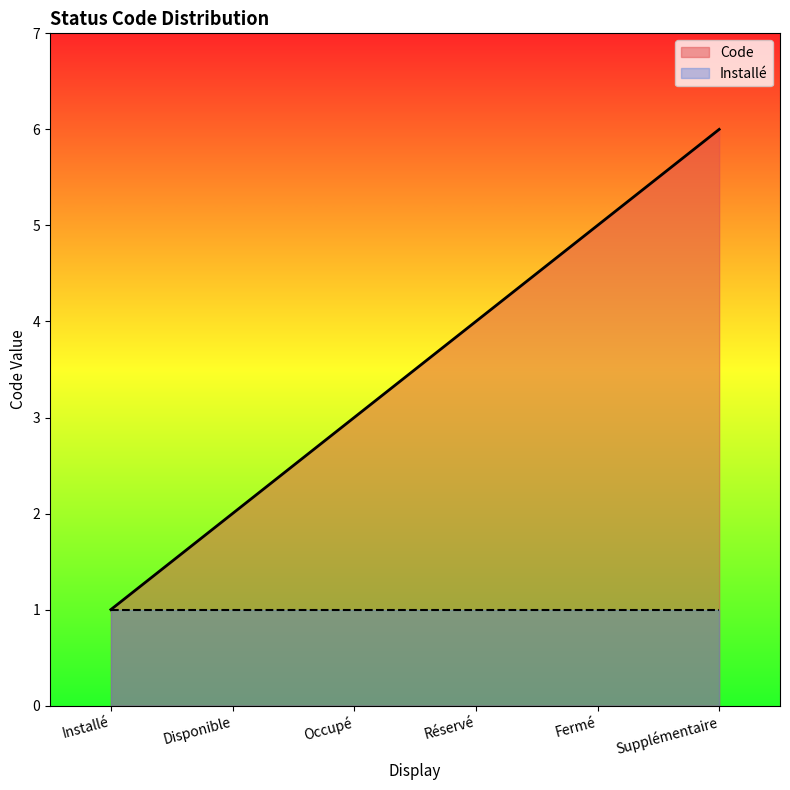

What is the minimum value shown in the chart?

1